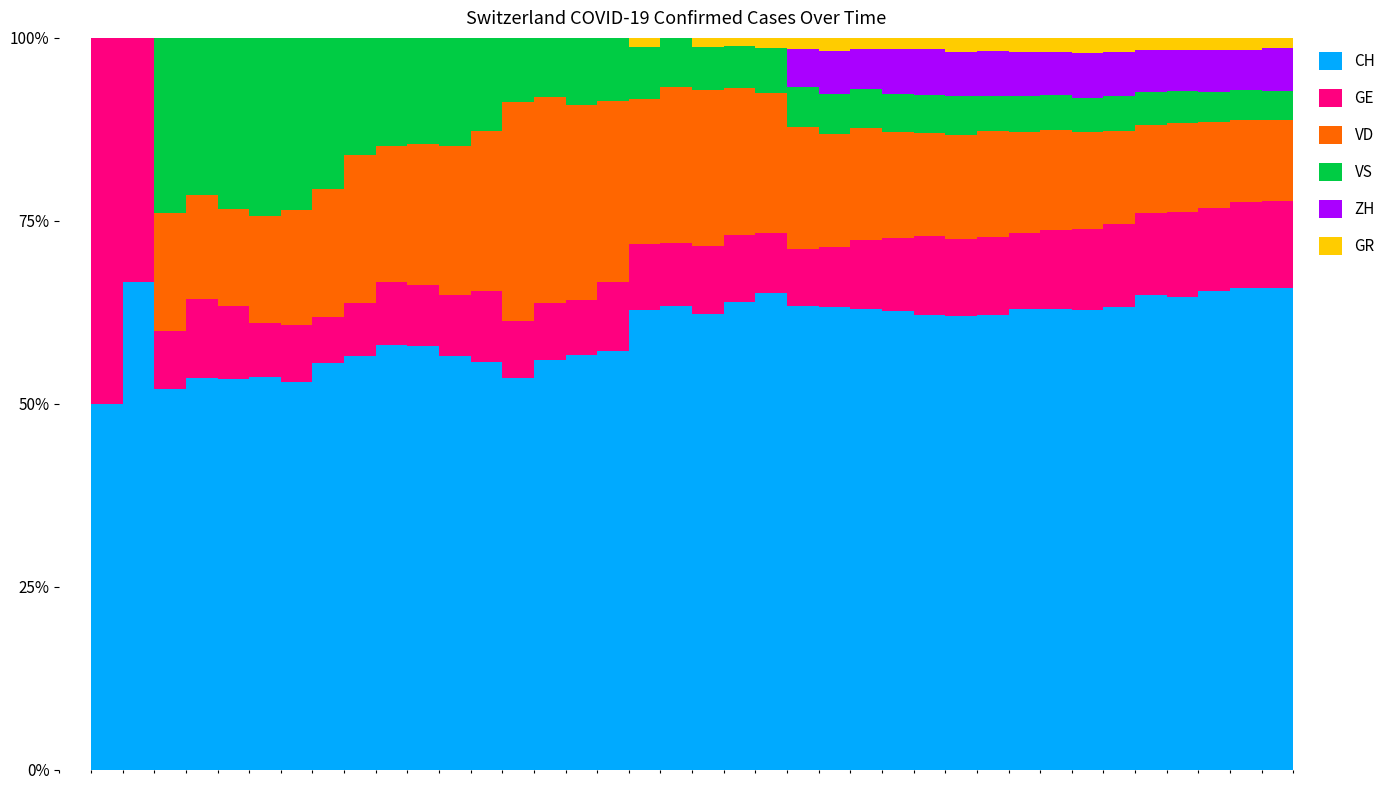

What is the total value across all series at 2020-03-14?

482